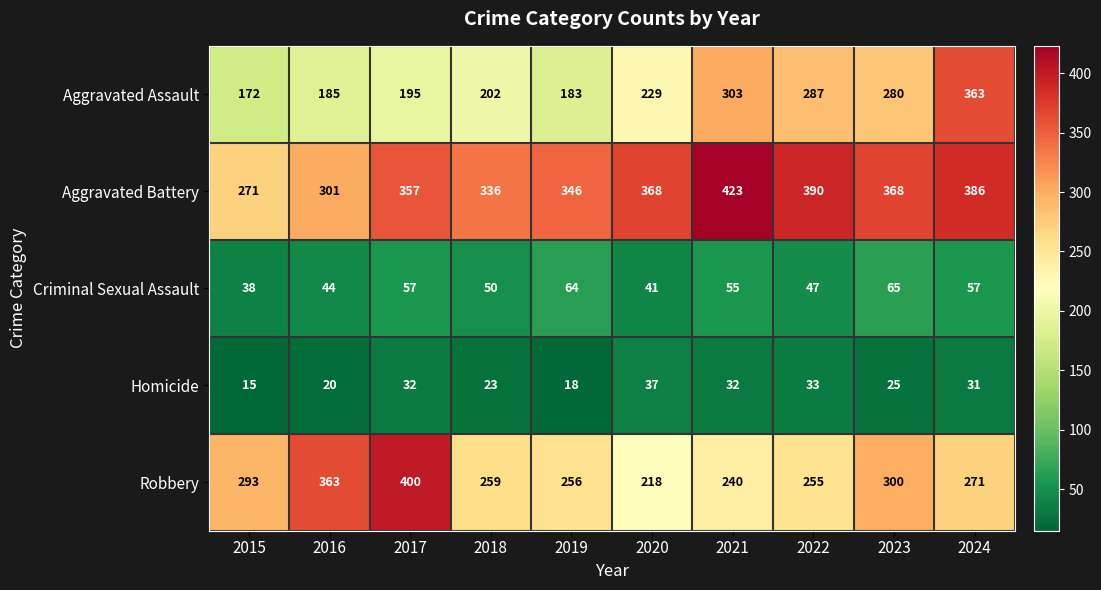

At how many categories does at least one series exceed 218?

10